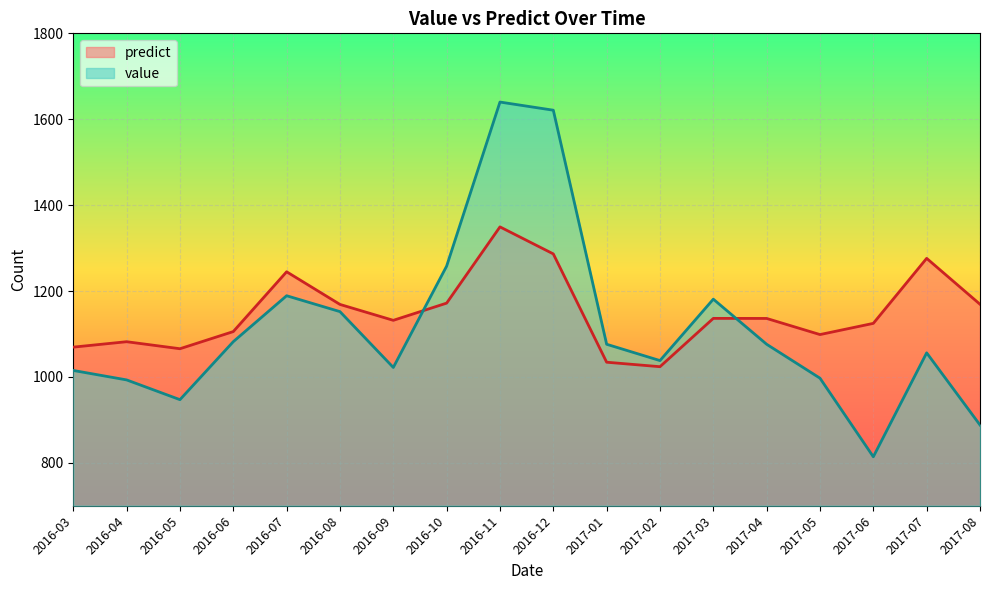

At which category does the chart reach its peak across all series?

2016-11